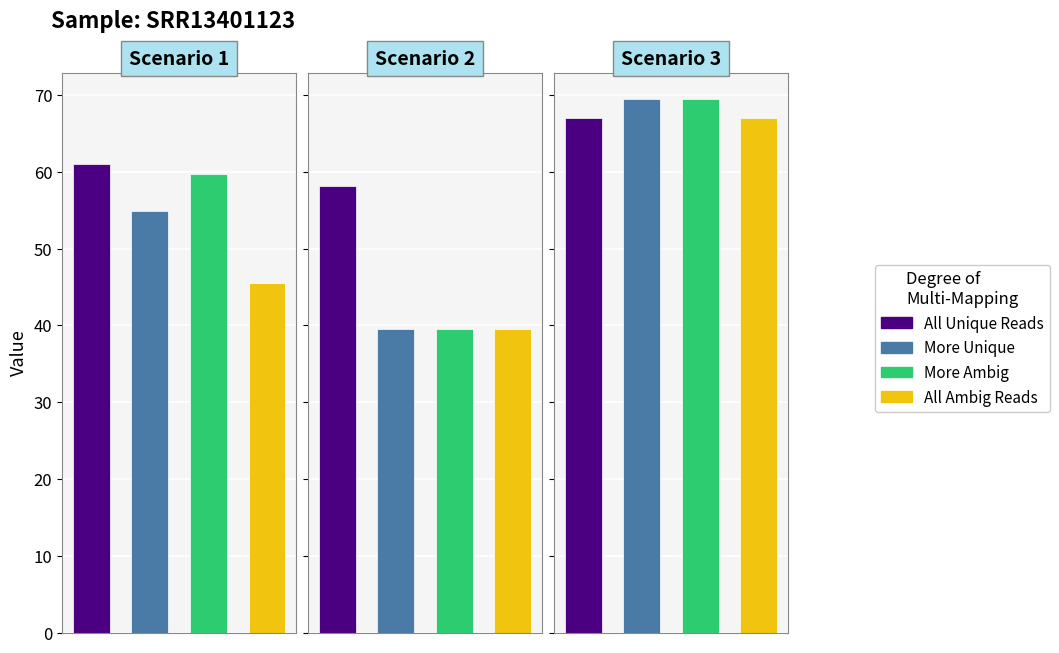

Where is col_0 nearest to the value 62?

Scenario 1